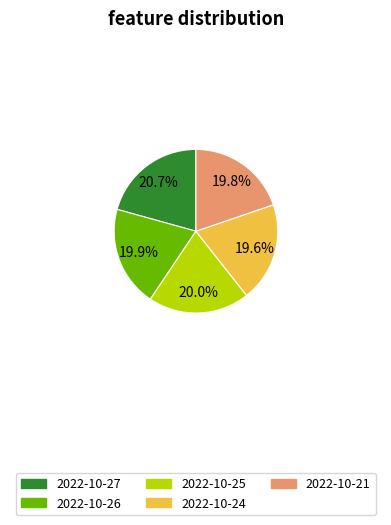

To the nearest percent, what is the average slice percentage?

20%